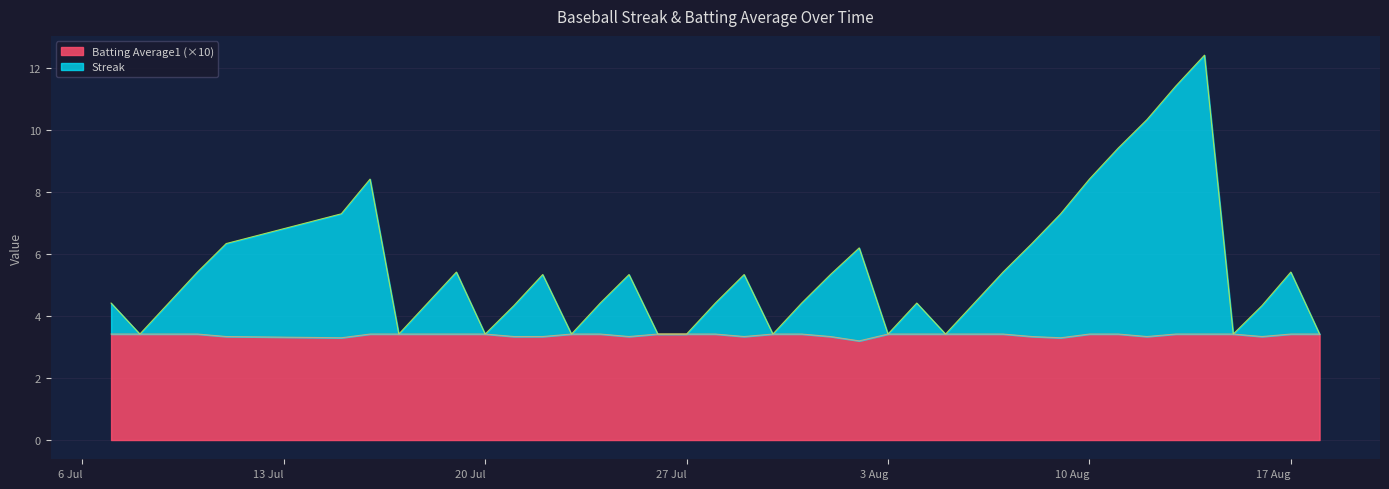

What is the difference between the highest and lowest values at 2010-07-19?

2.0